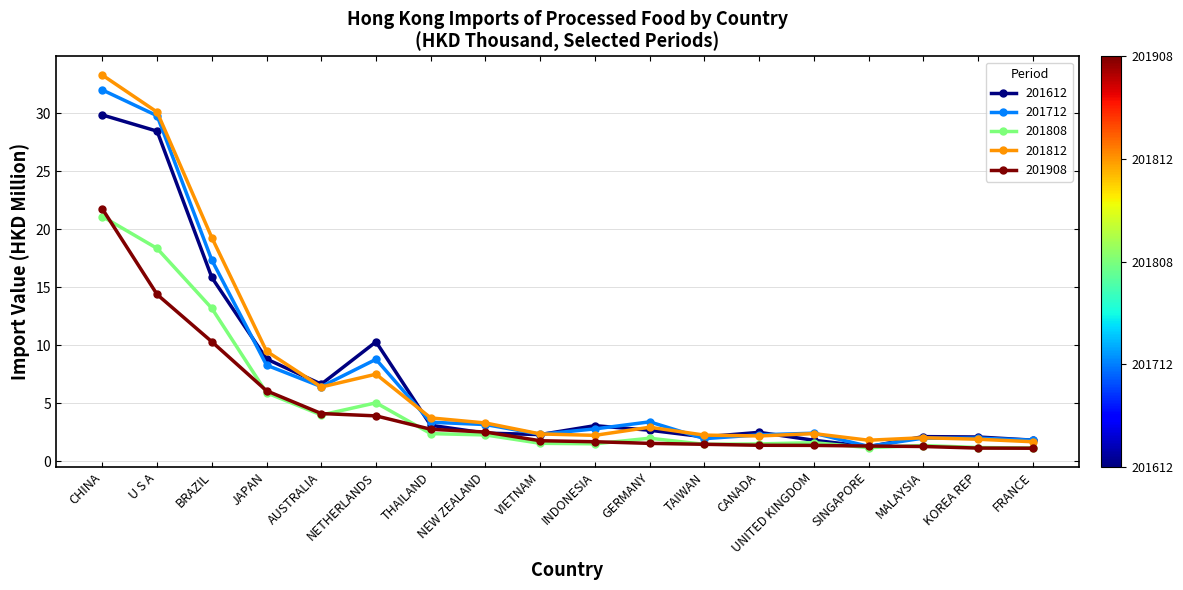

What value does the 201712 series have at GERMANY?

3.4